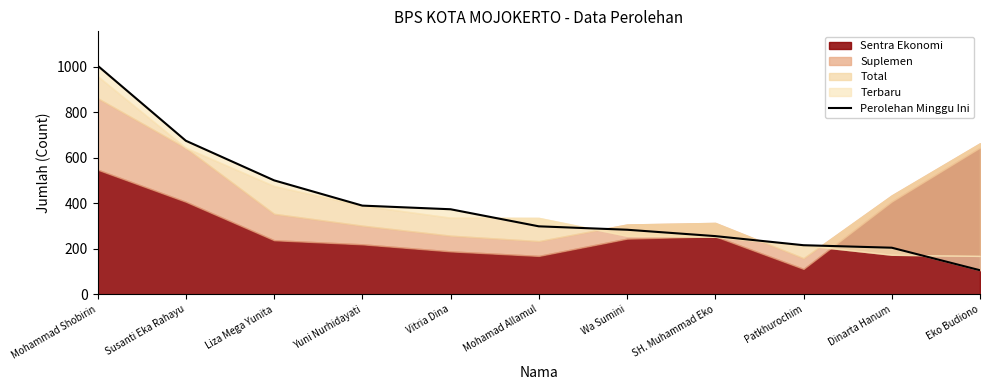

What is the sum of the values at Dinarta Hanum and Eko Budiono?

311